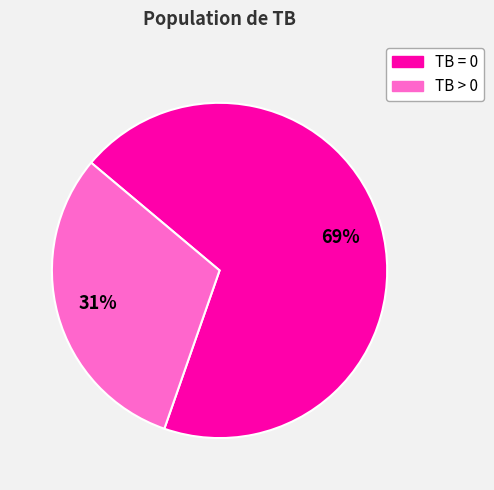

What is the ratio of the value at TB > 0 to the value at TB = 0?

0.4